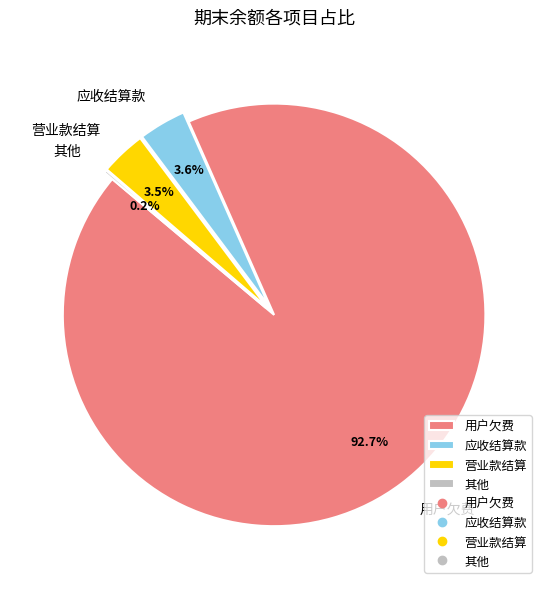

What is the largest slice in the pie chart?

用户欠费